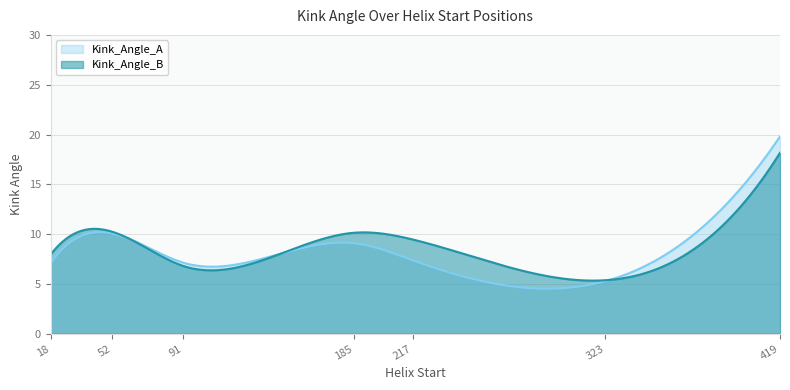

What is the difference between the Kink_Angle_B values at 18 and 185?

2.2